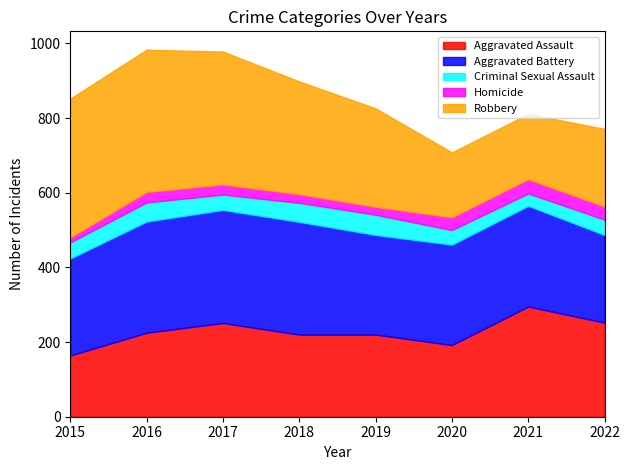

At which label does Aggravated Assault first exceed 225?

2017